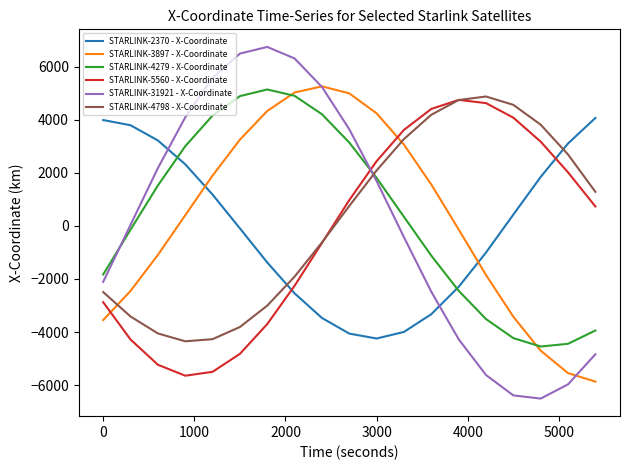

Which series ends up on top after the final intersection of STARLINK-31921 - X-Coordinate and STARLINK-4798 - X-Coordinate?

STARLINK-4798 - X-Coordinate